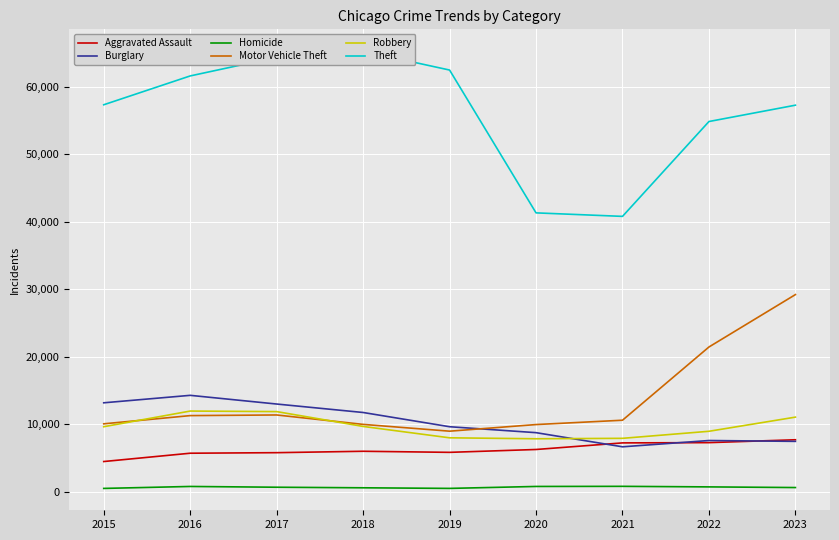

Is the value of Homicide at 2023 greater than the value of Aggravated Assault at 2021?

No